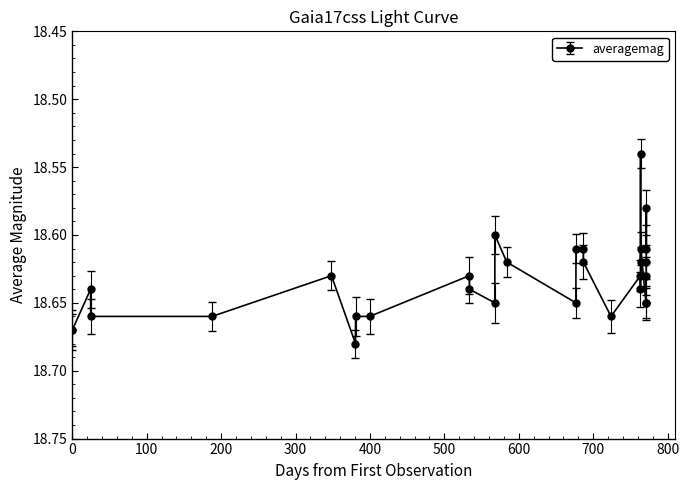

Count the values in the range 18 to 19.

30